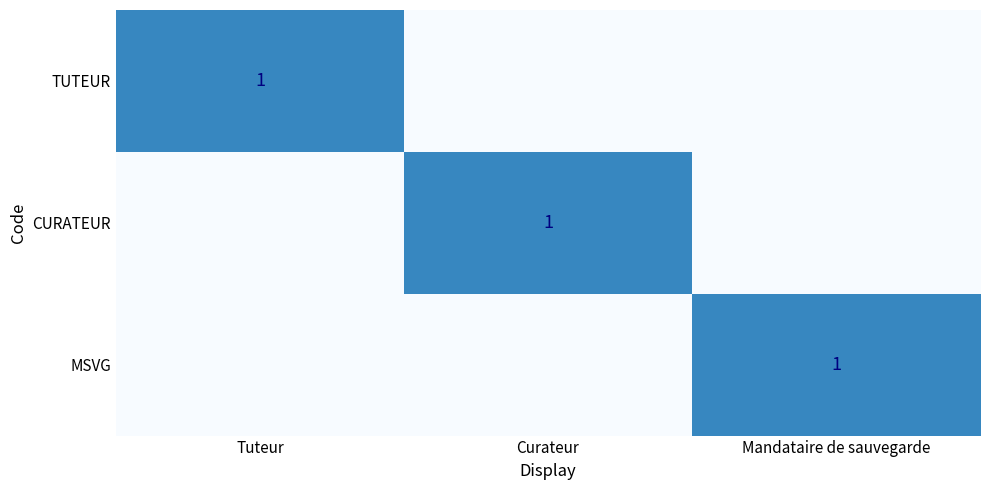

Which category has the lowest value in the CURATEUR series?

Tuteur